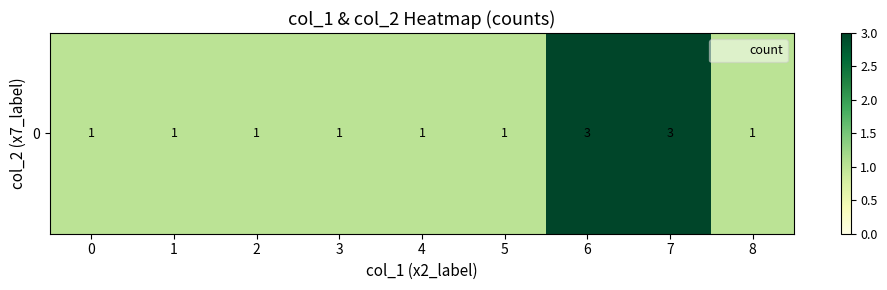

The chart shows a value of 1 at 4. True or false?

True